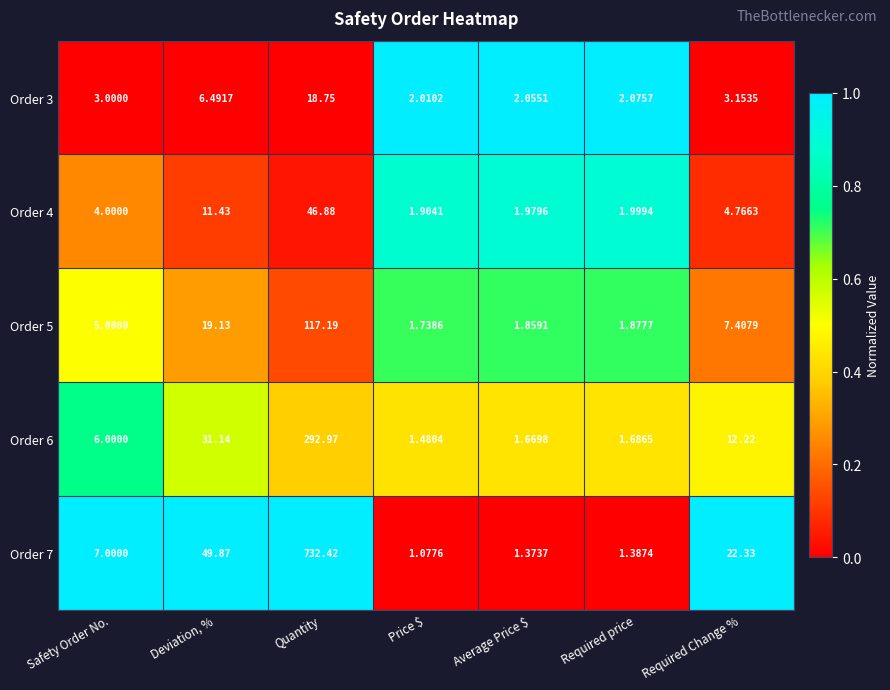

Between Safety Order No. and Price $, which series saw the biggest shift?

Order 7